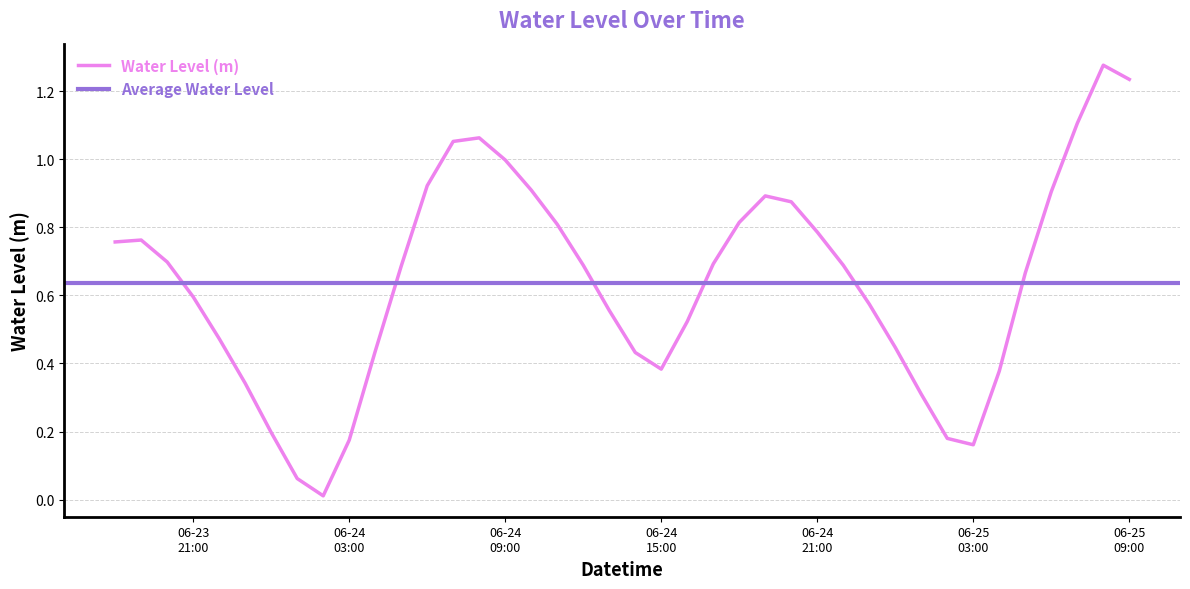

Reading left to right, what are all the values shown in this chart?

0.8	0.8	0.7	0.6	0.5	0.3	0.2	0.1	0.0	0.2	0.4	0.7	0.9	1.1	1.1	1.0	0.9	0.8	0.7	0.6	0.4	0.4	0.5	0.7	0.8	0.9	0.9	0.8	0.7	0.6	0.4	0.3	0.2	0.2	0.4	0.7	0.9	1.1	1.3	1.2